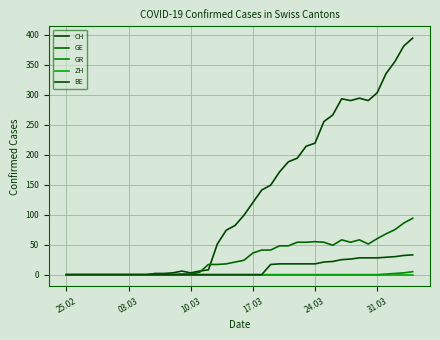

Which series has the widest spread of values?

CH